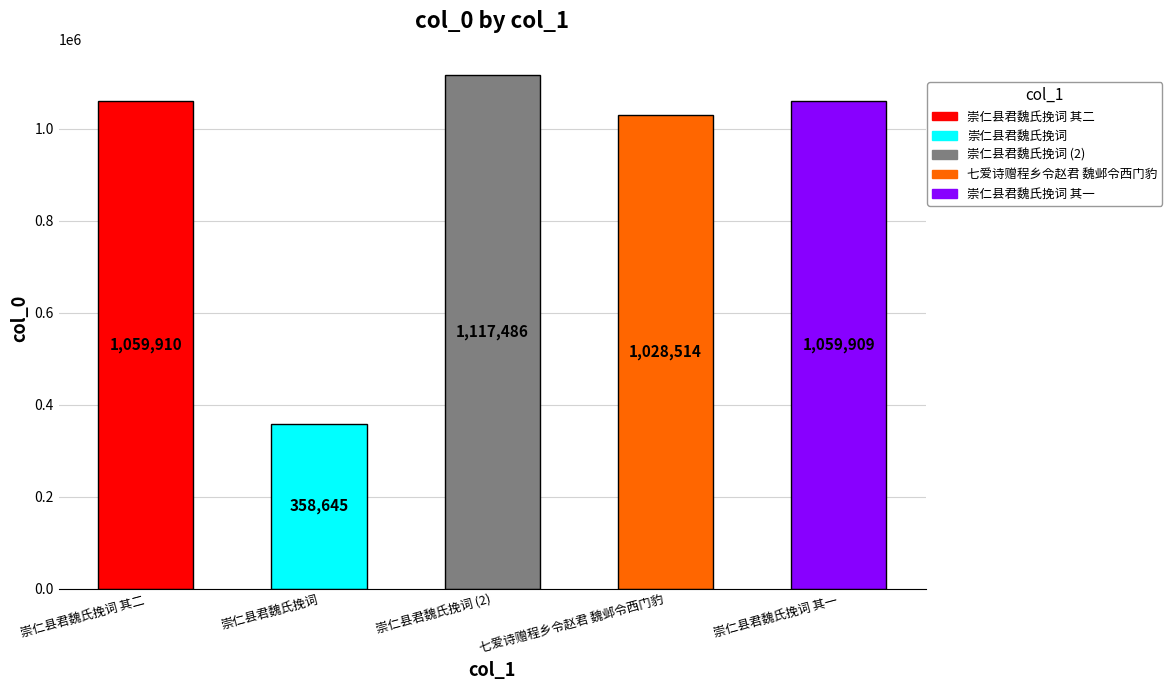

What value does the data have at 崇仁县君魏氏挽词?

358645